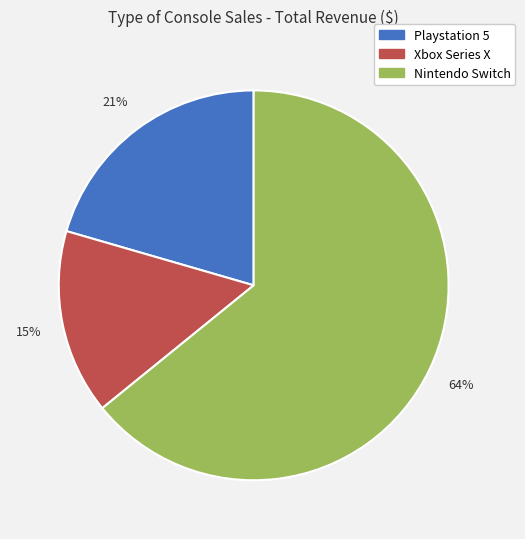

Is there a majority slice in this chart?

Yes